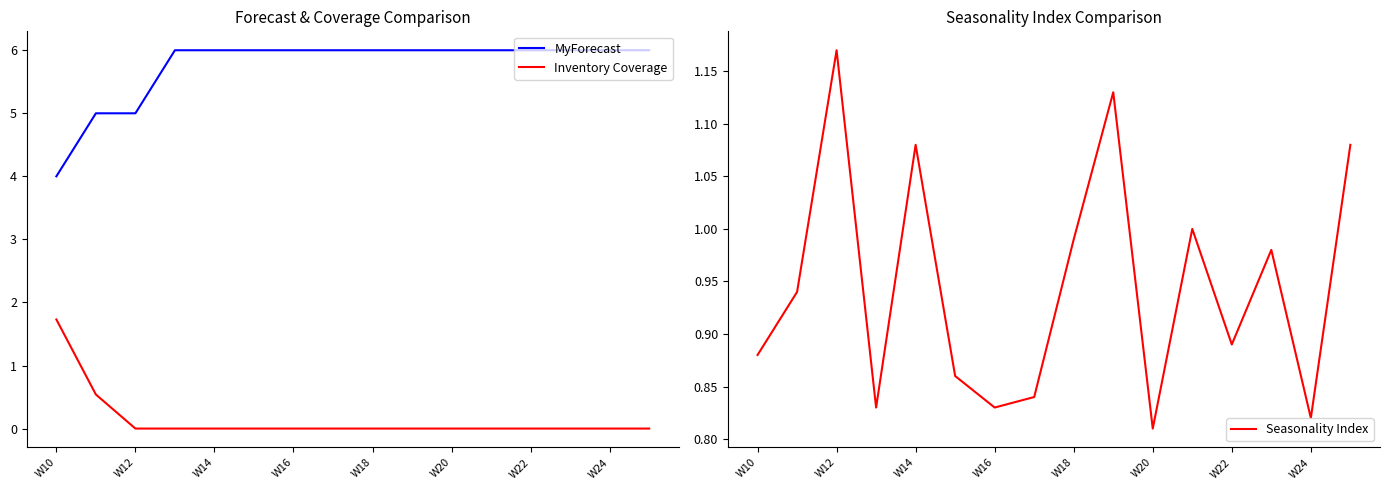

What is the highest value of the Inventory Coverage series?

1.7